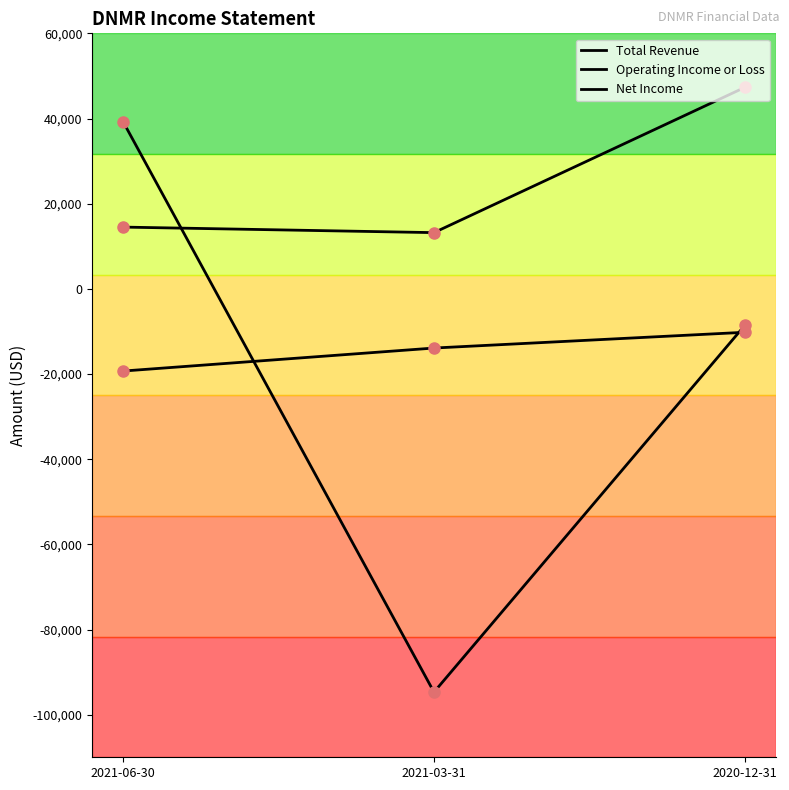

How many lines are shown in the chart?

3